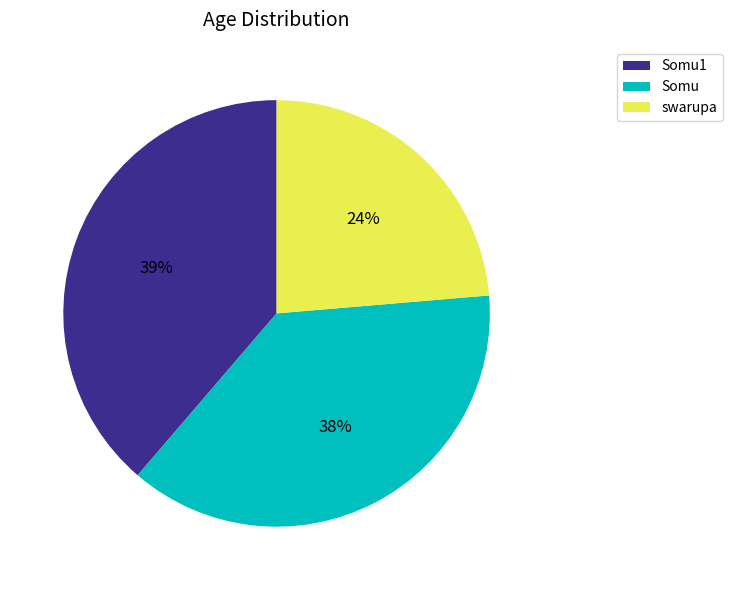

What percentage is the swarupa slice, to the nearest percent?

24%